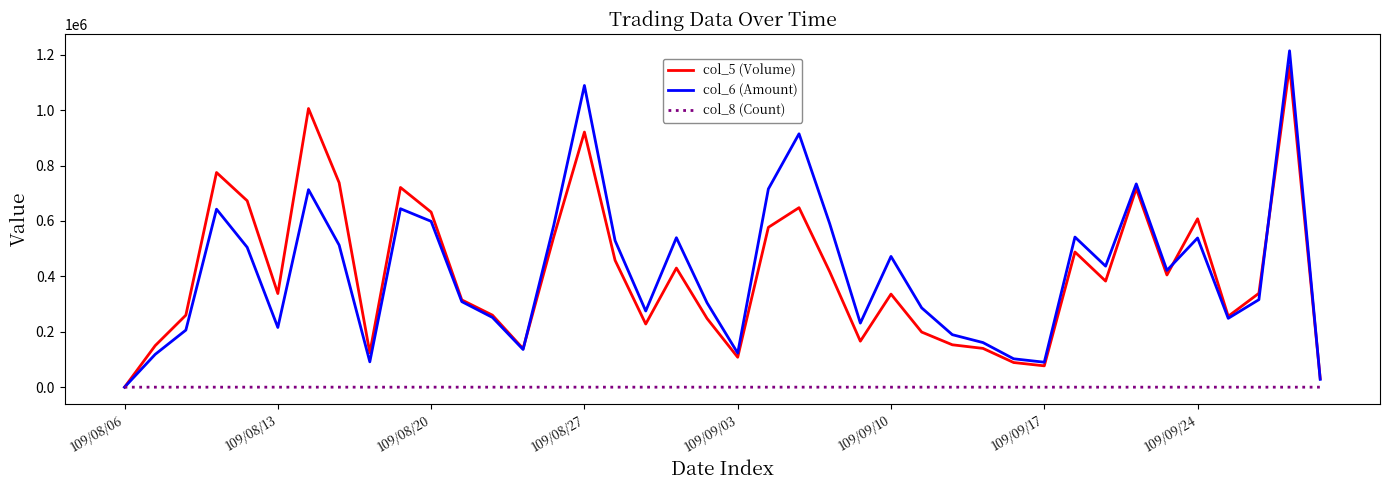

Which series has the widest spread of values?

col_6 (Amount)